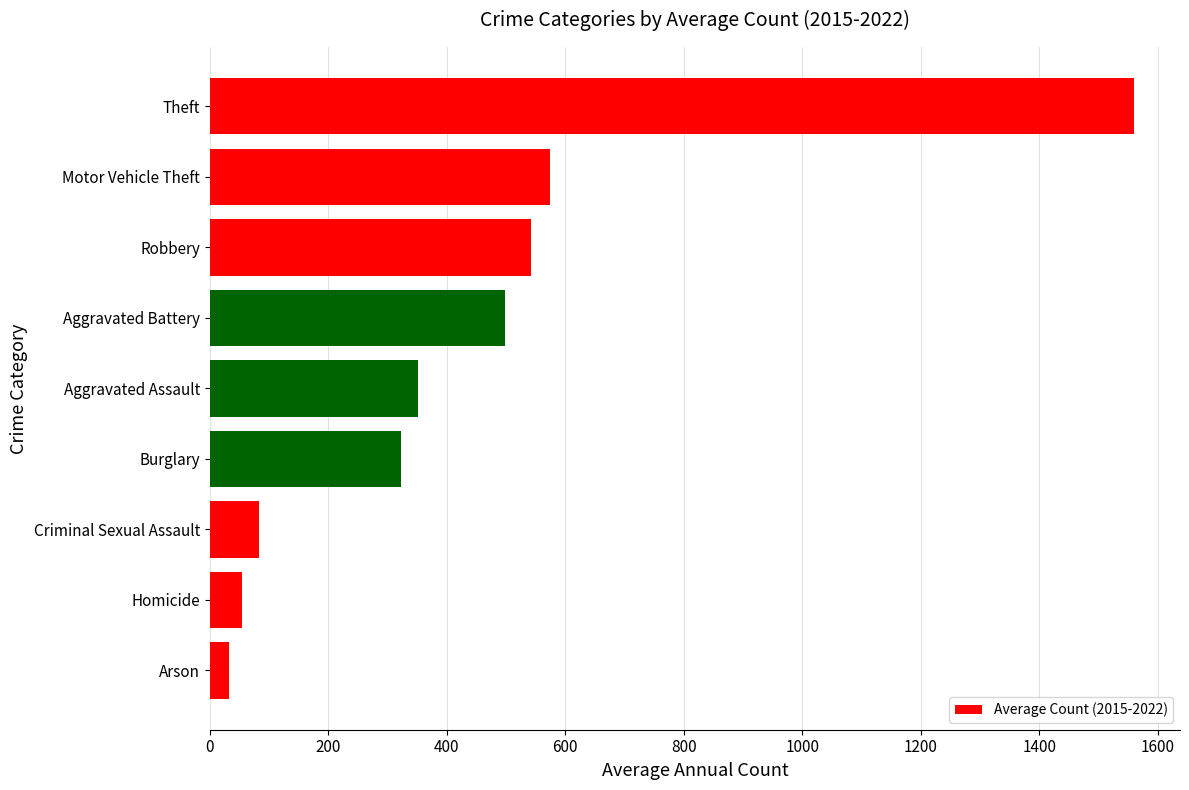

How many data points are above 351?

5